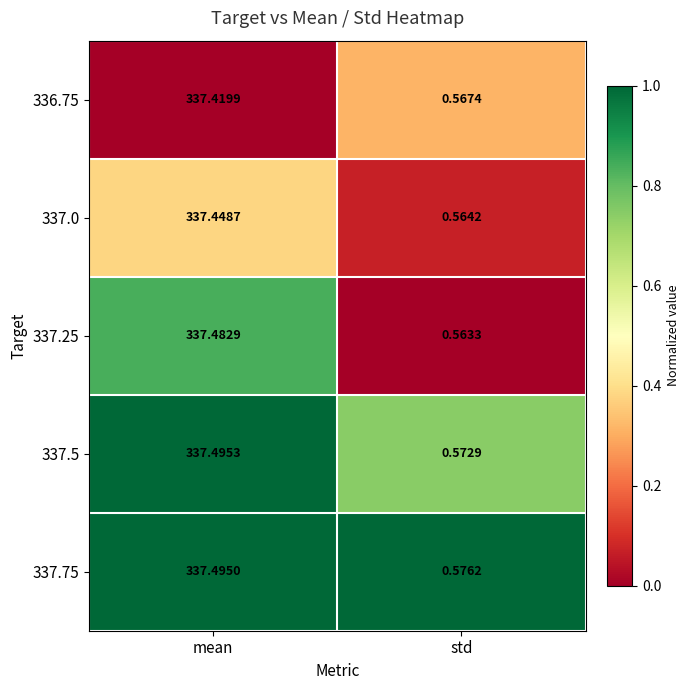

At which category is the sum across all series the highest?

mean